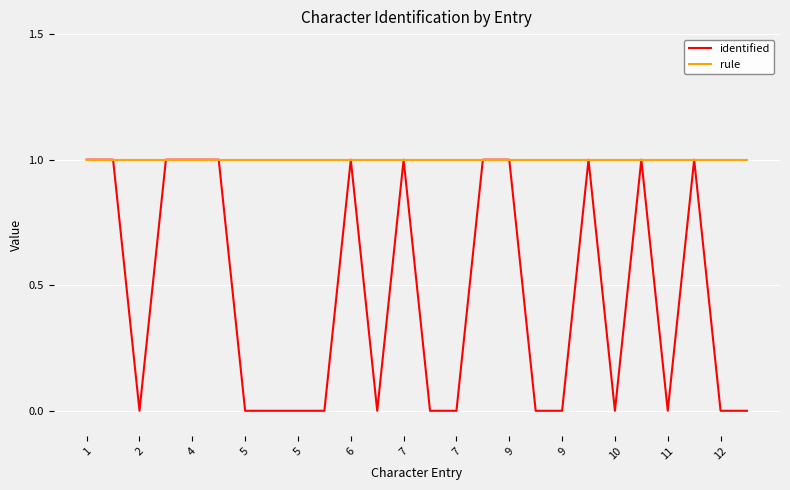

Which series has the widest spread of values?

identified